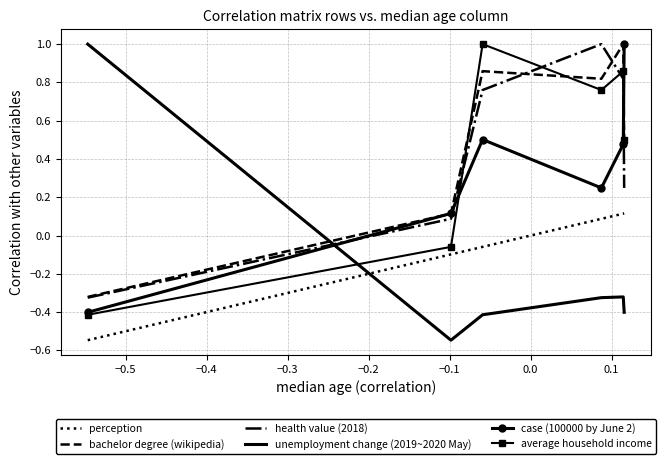

What is the average value of the health value (2018) series?

0.4